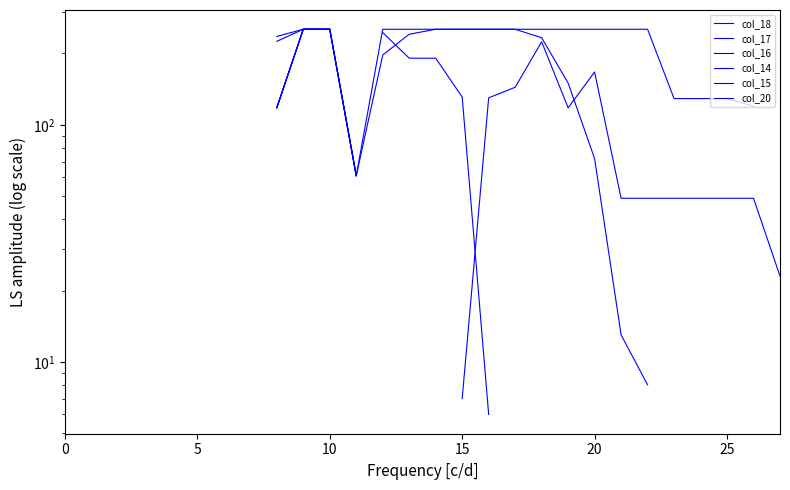

At which category is the sum across all series the highest?

9